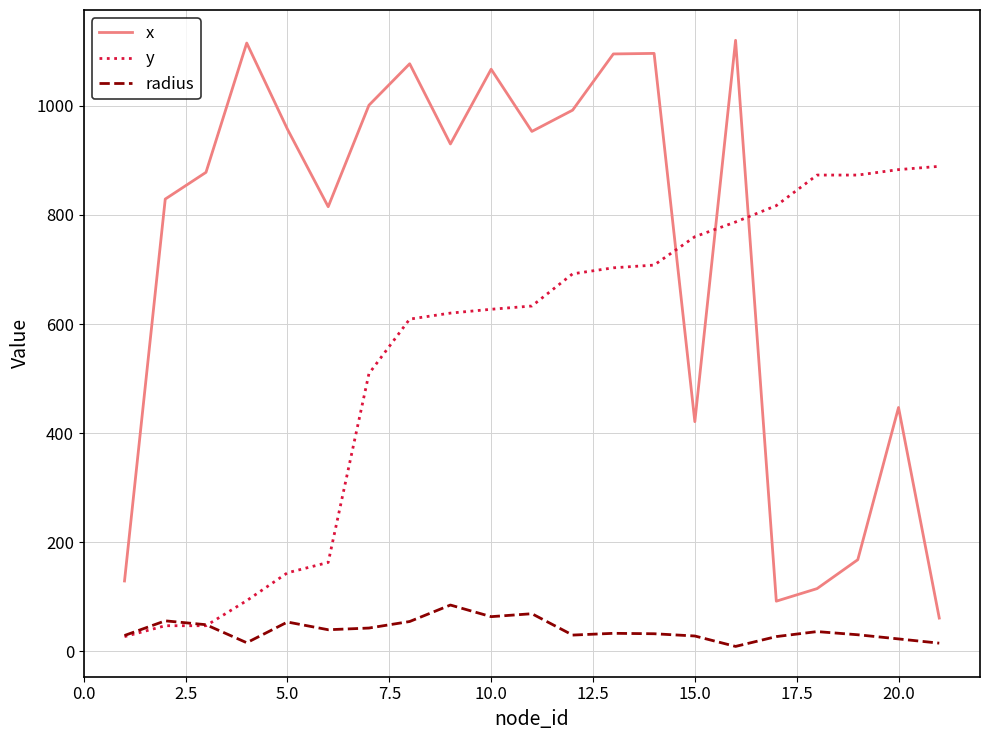

Which series has the widest spread of values?

x